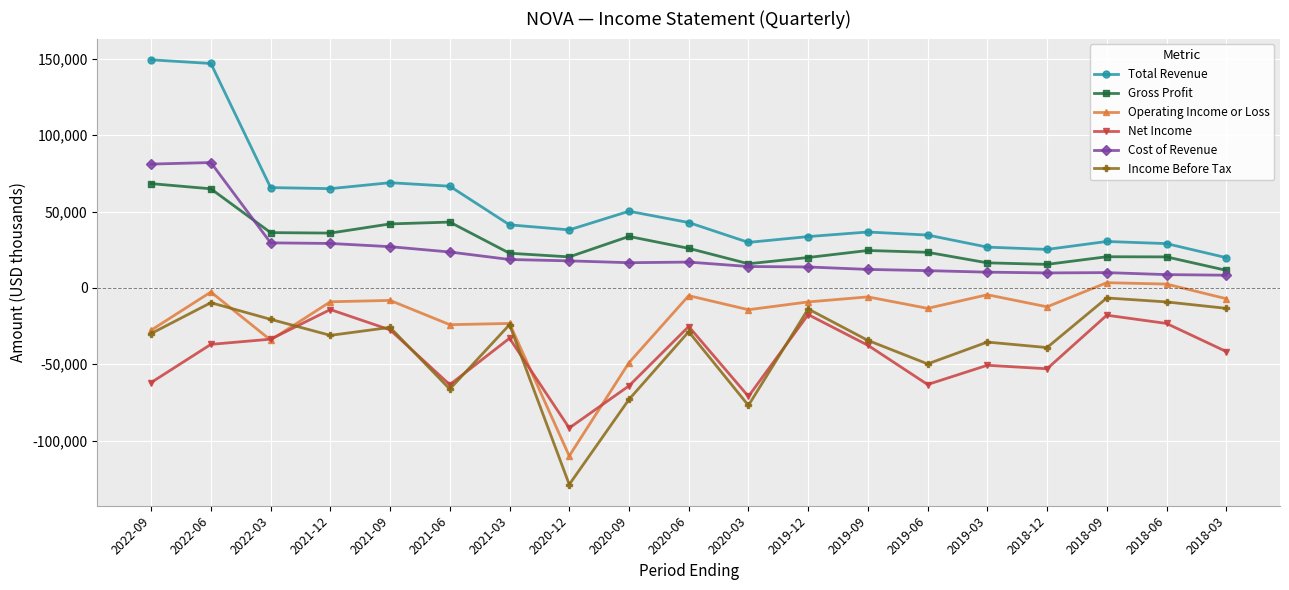

What is the total value across all series at 2022-09?

179200